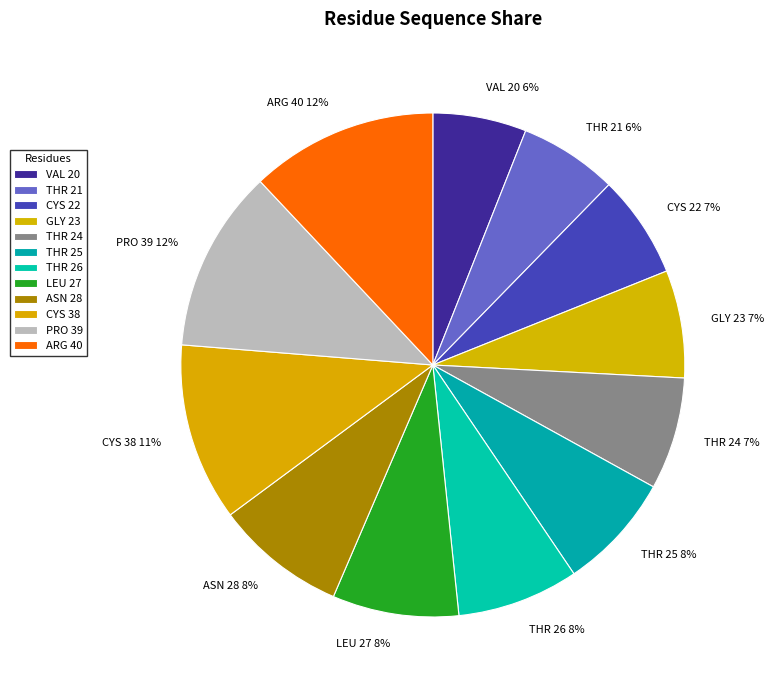

Which has a higher value, LEU 27 or ARG 40?

ARG 40